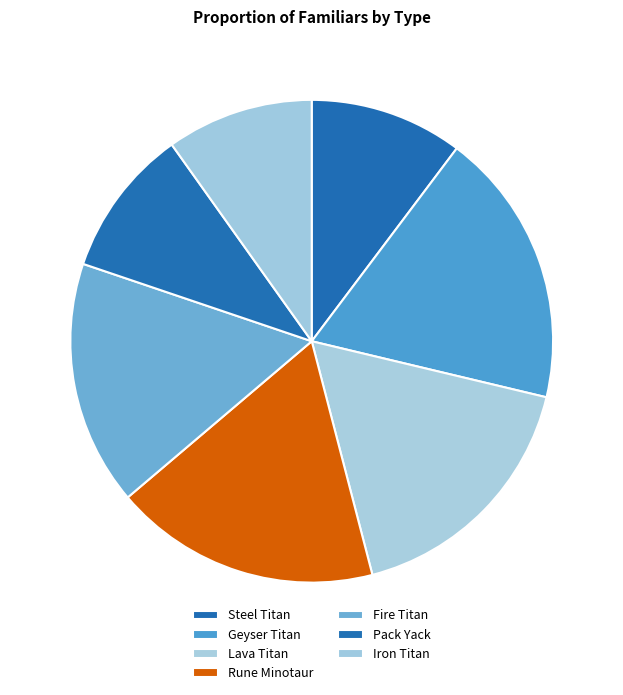

Count the number of slices in the pie.

7